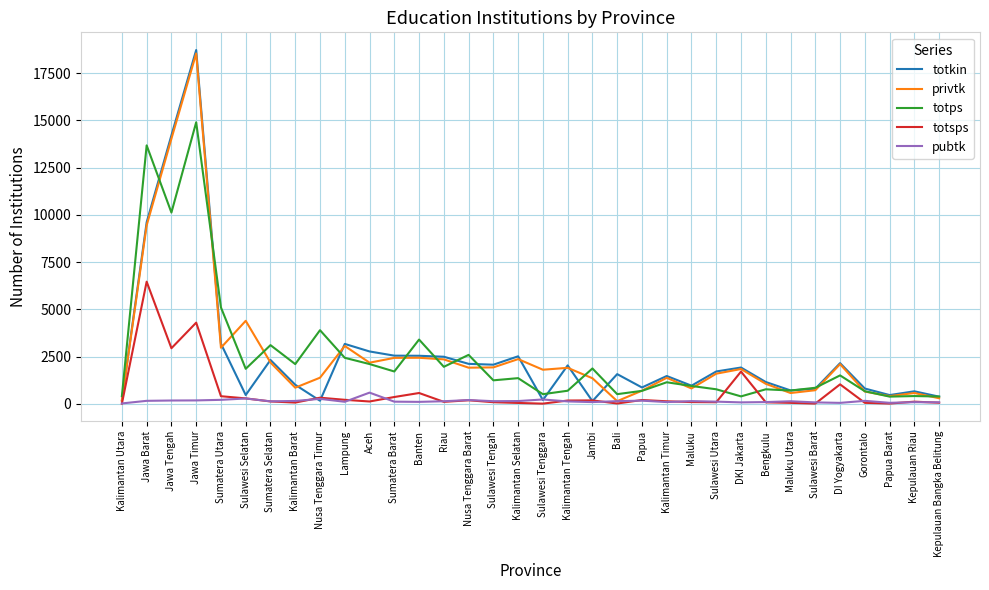

Where does the totps series first go above 1361?

Jawa Barat